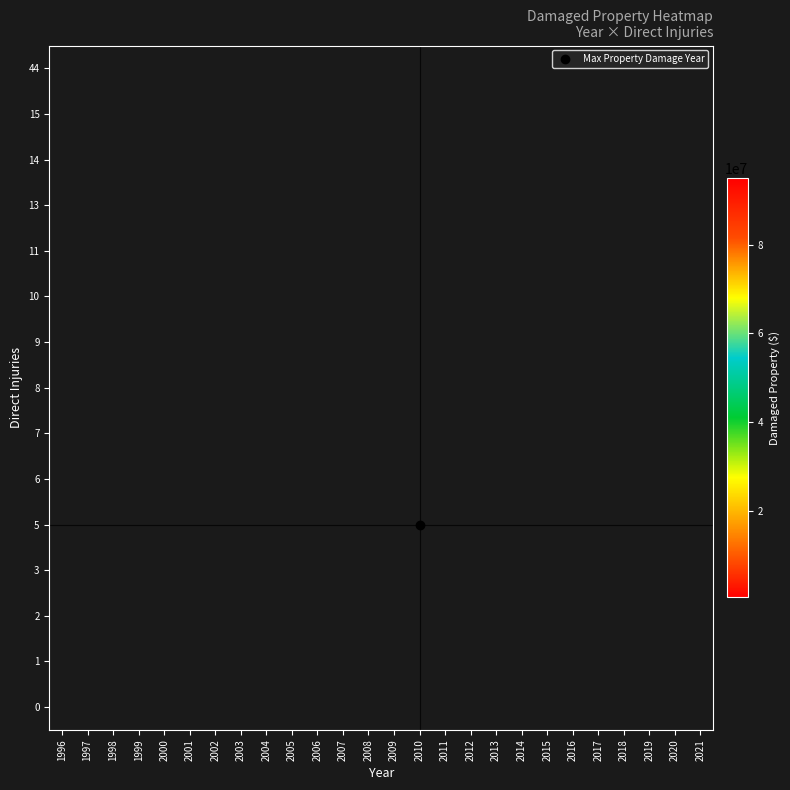

Is the value of row_2 at 2013 greater than the value of row_0 at 2016?

No